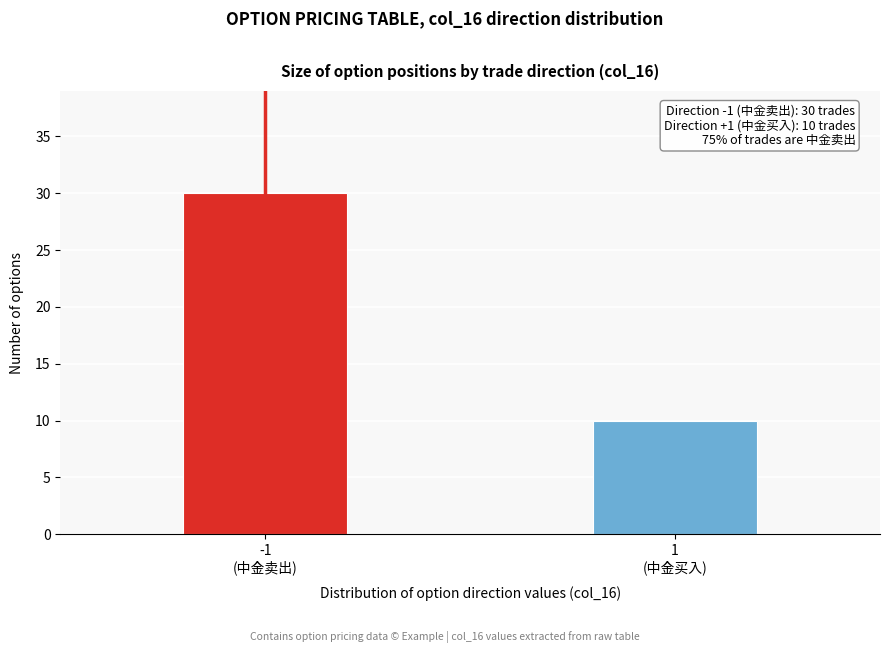

Reading right to left, what are all the values shown in this chart?

10	30